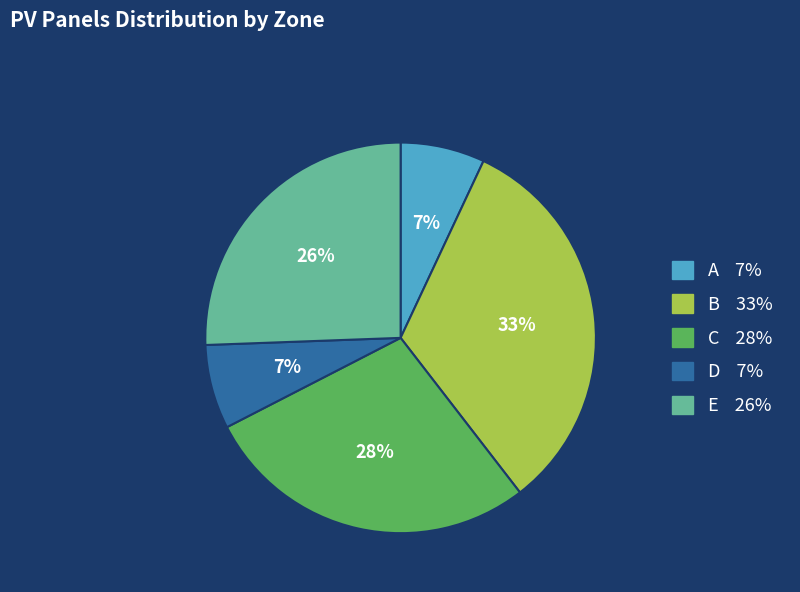

True or false: D accounts for 13% of the total.

False